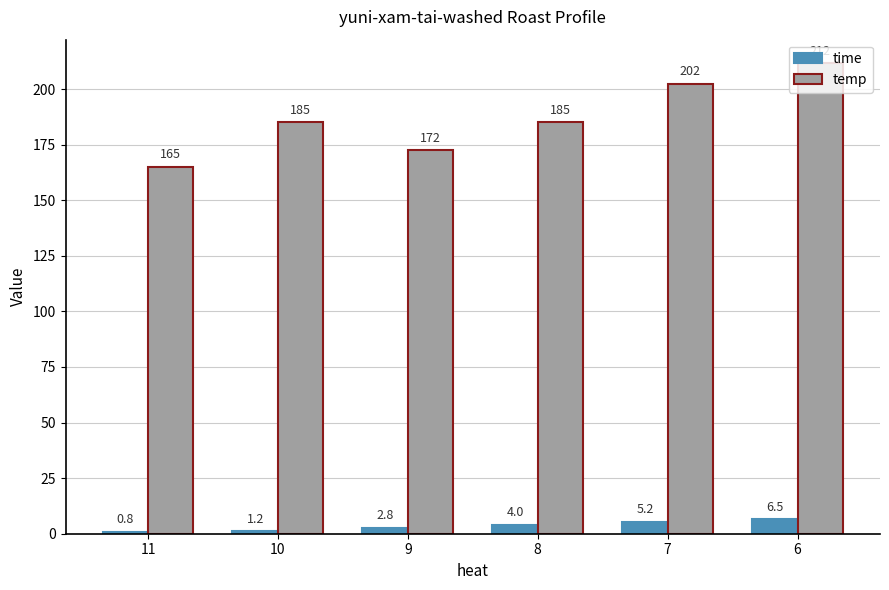

At how many categories does at least one series exceed 19?

6